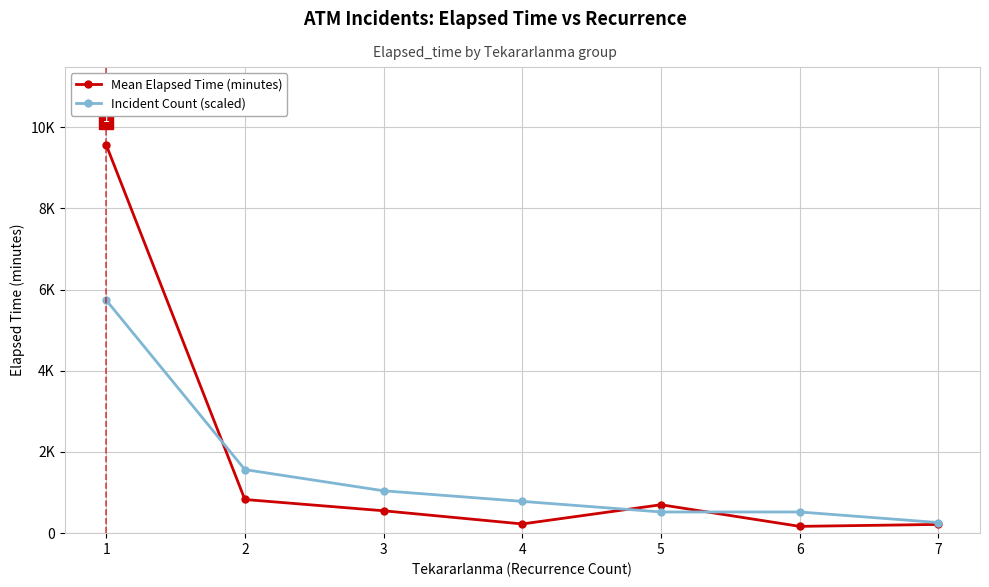

What are all the series names shown in the legend?

Mean Elapsed Time (minutes), Incident Count (scaled)